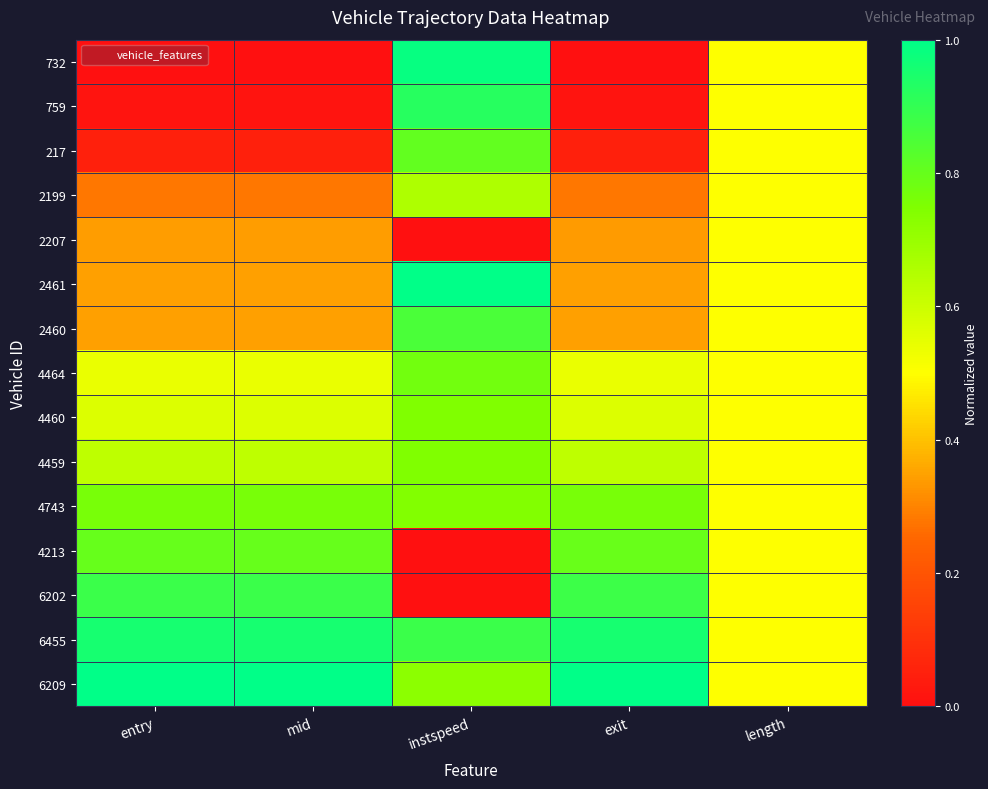

Reading right to left, list all the values displayed in this chart.

732: length=0.5	exit=0.0	instspeed=1.0	mid=0.0	entry=0.0
759: length=0.5	exit=0.0	instspeed=0.9	mid=0.0	entry=0.0
217: length=0.5	exit=0.1	instspeed=0.8	mid=0.1	entry=0.1
2199: length=0.5	exit=0.3	instspeed=0.7	mid=0.3	entry=0.3
2207: length=0.5	exit=0.3	instspeed=0.0	mid=0.3	entry=0.3
2461: length=0.5	exit=0.3	instspeed=1.0	mid=0.3	entry=0.3
2460: length=0.5	exit=0.3	instspeed=0.9	mid=0.3	entry=0.3
4464: length=0.5	exit=0.5	instspeed=0.8	mid=0.5	entry=0.5
4460: length=0.5	exit=0.6	instspeed=0.7	mid=0.6	entry=0.6
4459: length=0.5	exit=0.6	instspeed=0.7	mid=0.6	entry=0.6
4743: length=0.5	exit=0.8	instspeed=0.7	mid=0.8	entry=0.8
4213: length=0.5	exit=0.8	instspeed=0.0	mid=0.8	entry=0.8
6202: length=0.5	exit=0.9	instspeed=0.0	mid=0.9	entry=0.9
6455: length=0.5	exit=1.0	instspeed=0.9	mid=1.0	entry=1.0
6209: length=0.5	exit=1.0	instspeed=0.7	mid=1.0	entry=1.0